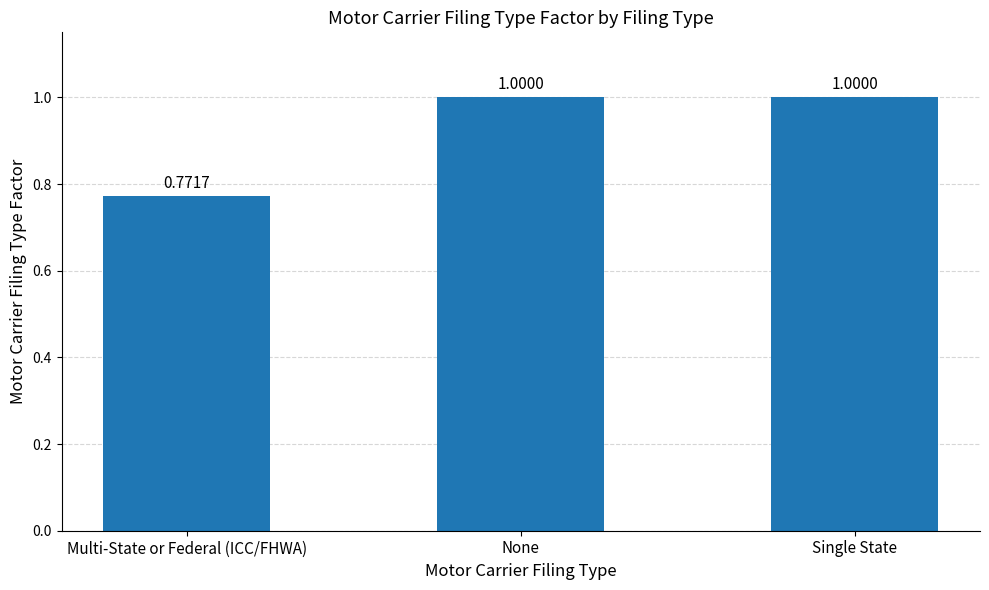

What is the change in value from Multi-State or Federal (ICC/FHWA) to Single State?

+0.2